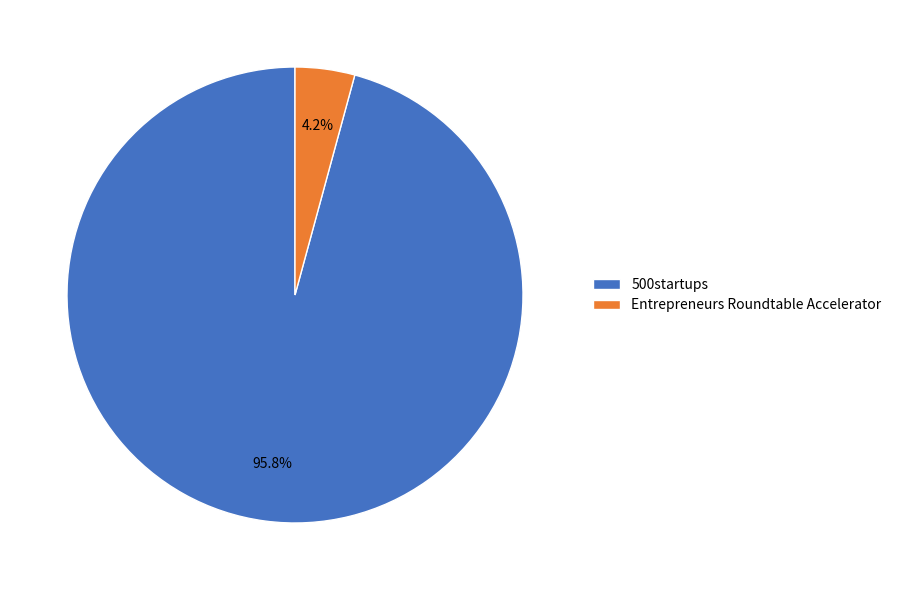

What is the total percentage of 500startups and Entrepreneurs Roundtable Accelerator?

100.0%